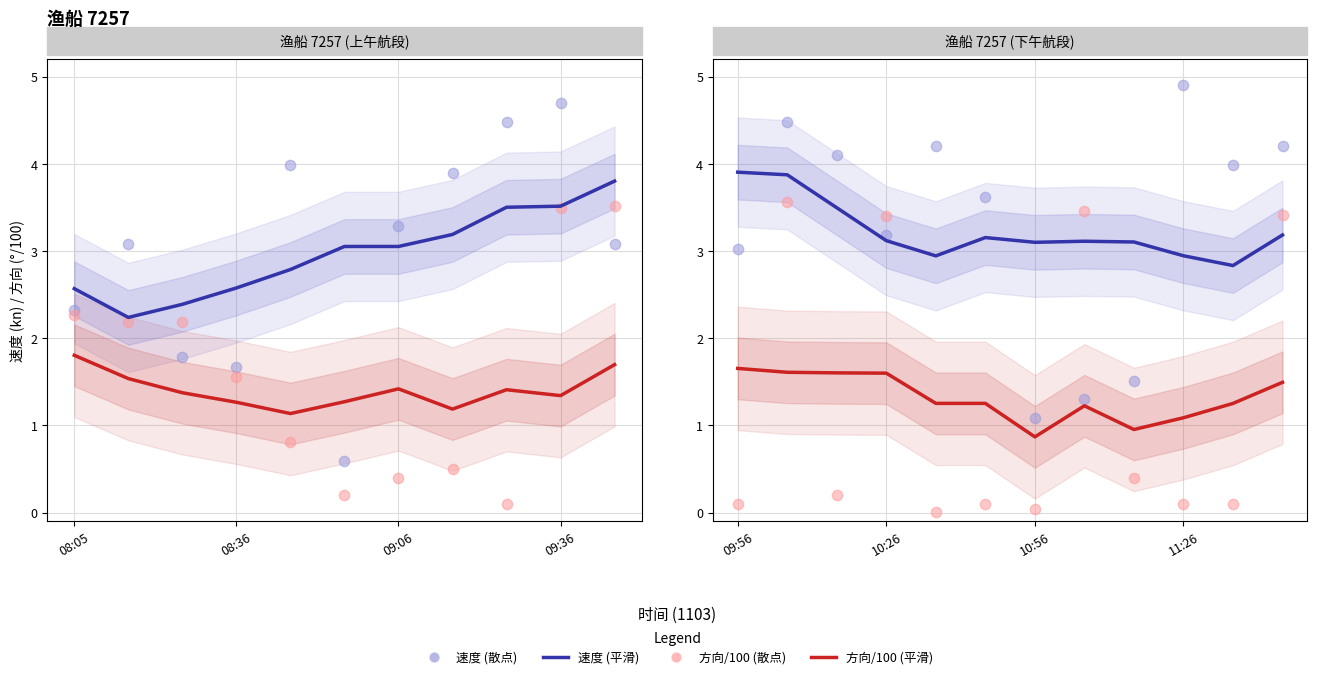

At how many categories does at least one series exceed 1?

12